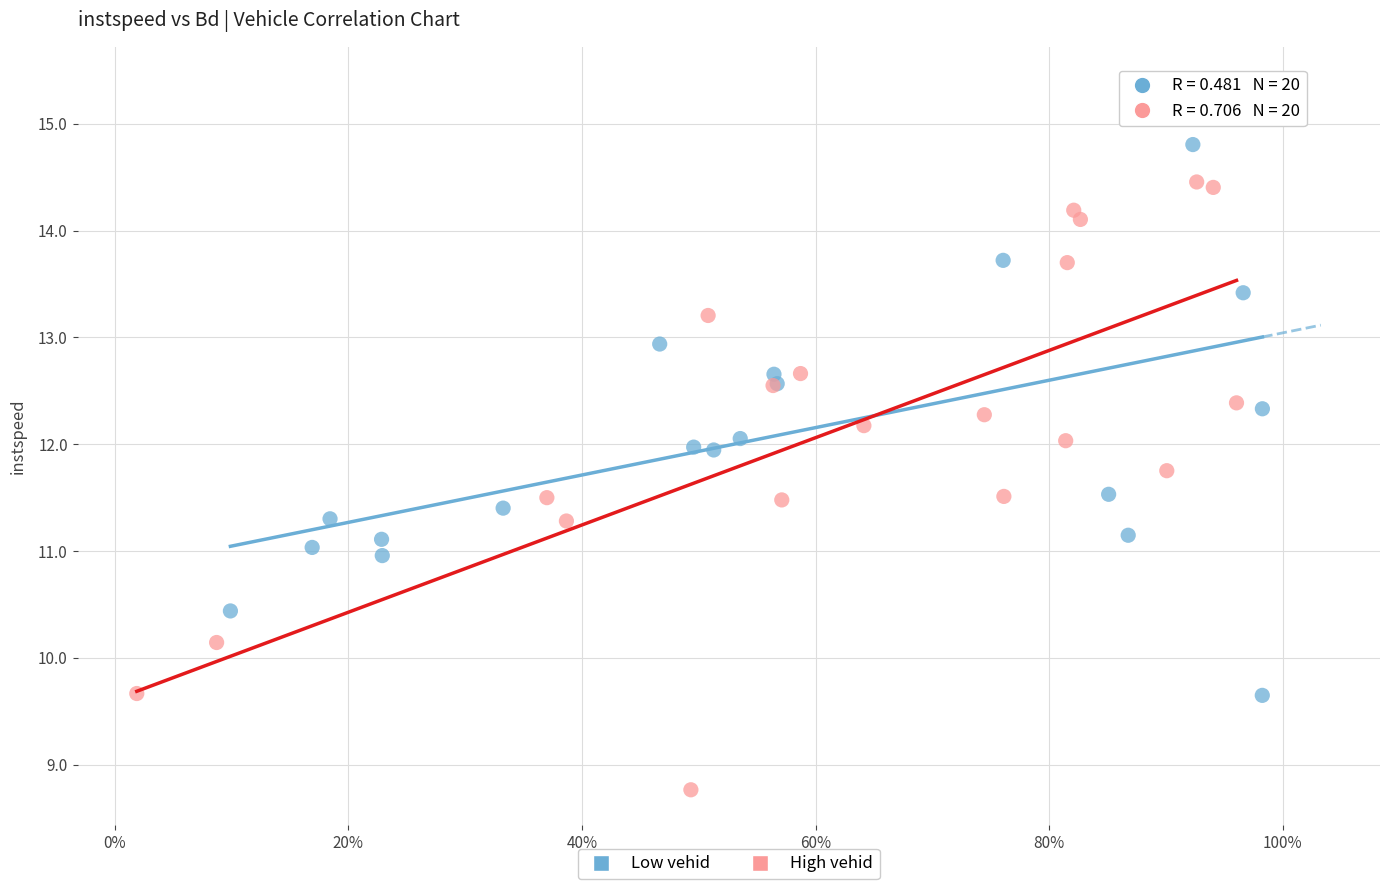

Which series contains the highest Y value?

Low vehid